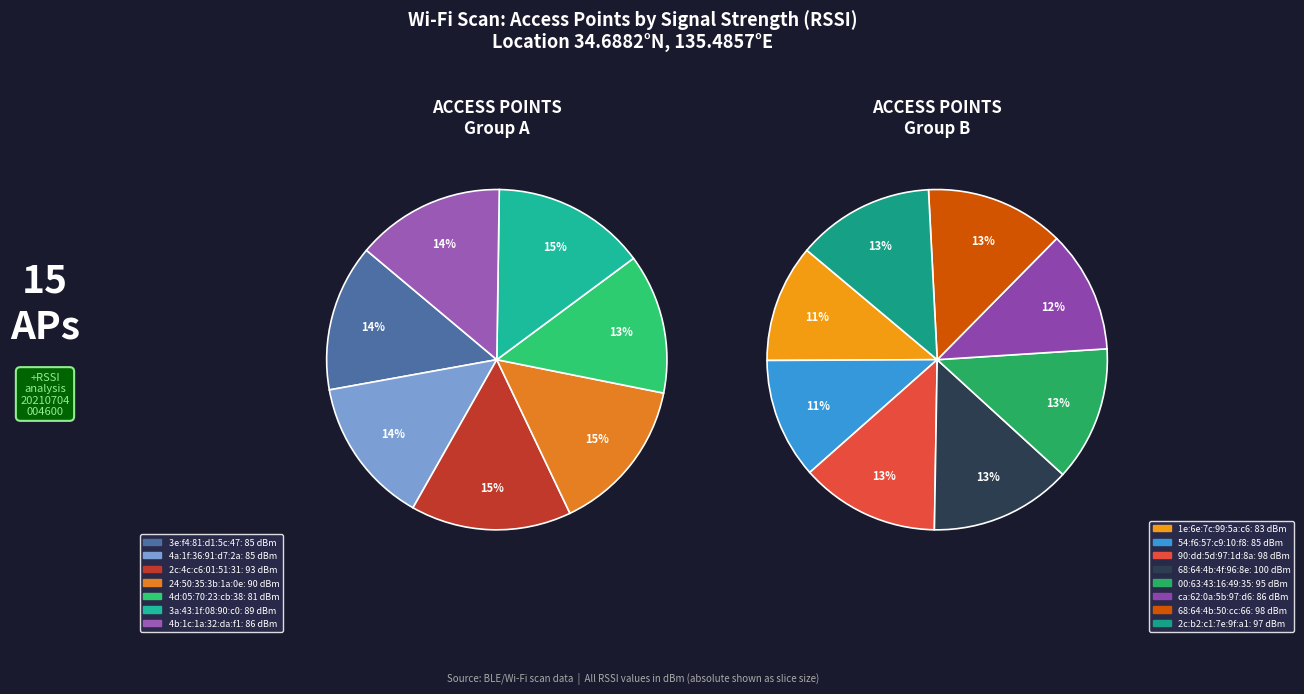

Rank the categories by value from lowest to highest.

68:64:4b:4f:96:8e, 90:dd:5d:97:1d:8a, 68:64:4b:50:cc:66, 2c:b2:c1:7e:9f:a1, 00:63:43:16:49:35, 2c:4c:c6:01:51:31, 24:50:35:3b:1a:0e, 3a:43:1f:08:90:c0, 4b:1c:1a:32:da:f1, ca:62:0a:5b:97:d6, 3e:f4:81:d1:5c:47, 4a:1f:36:91:d7:2a, 54:f6:57:c9:10:f8, 1e:6e:7c:99:5a:c6, 4d:05:70:23:cb:38